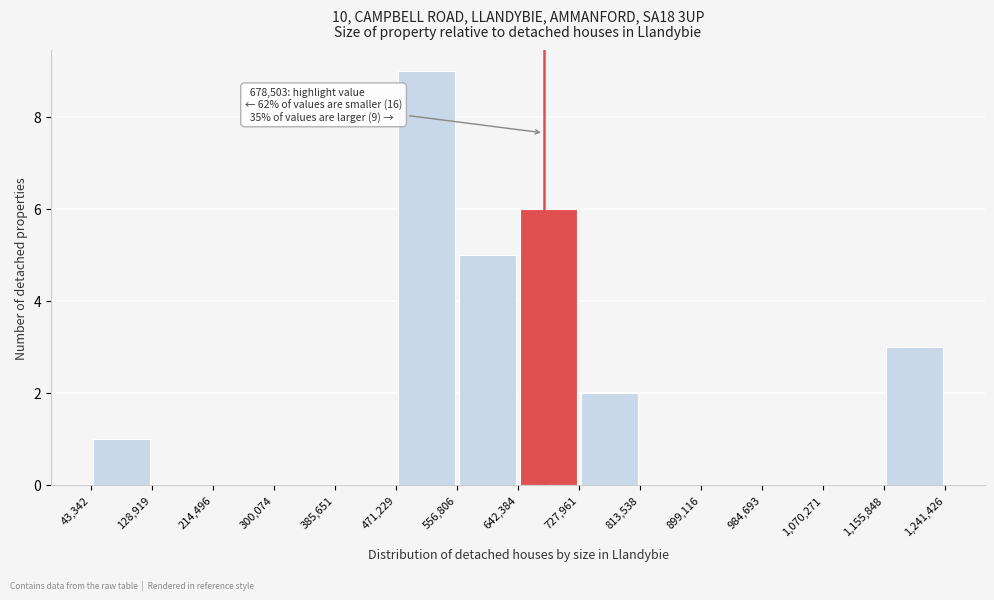

Over which range of the x-axis is the bar tallest?

471,229 to 556,806